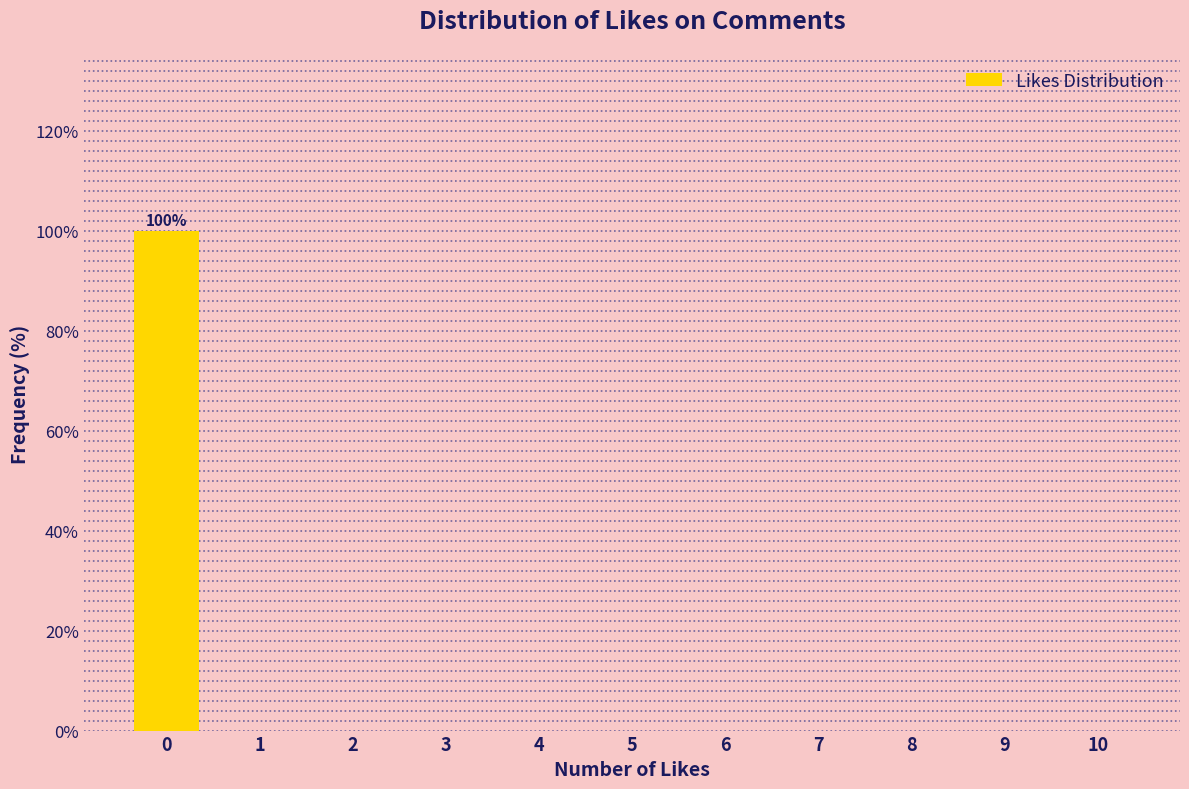

Reading right to left, transcribe all the data shown in this chart.

10=0	9=0	8=0	7=0	6=0	5=0	4=0	3=0	2=0	1=0	0=100